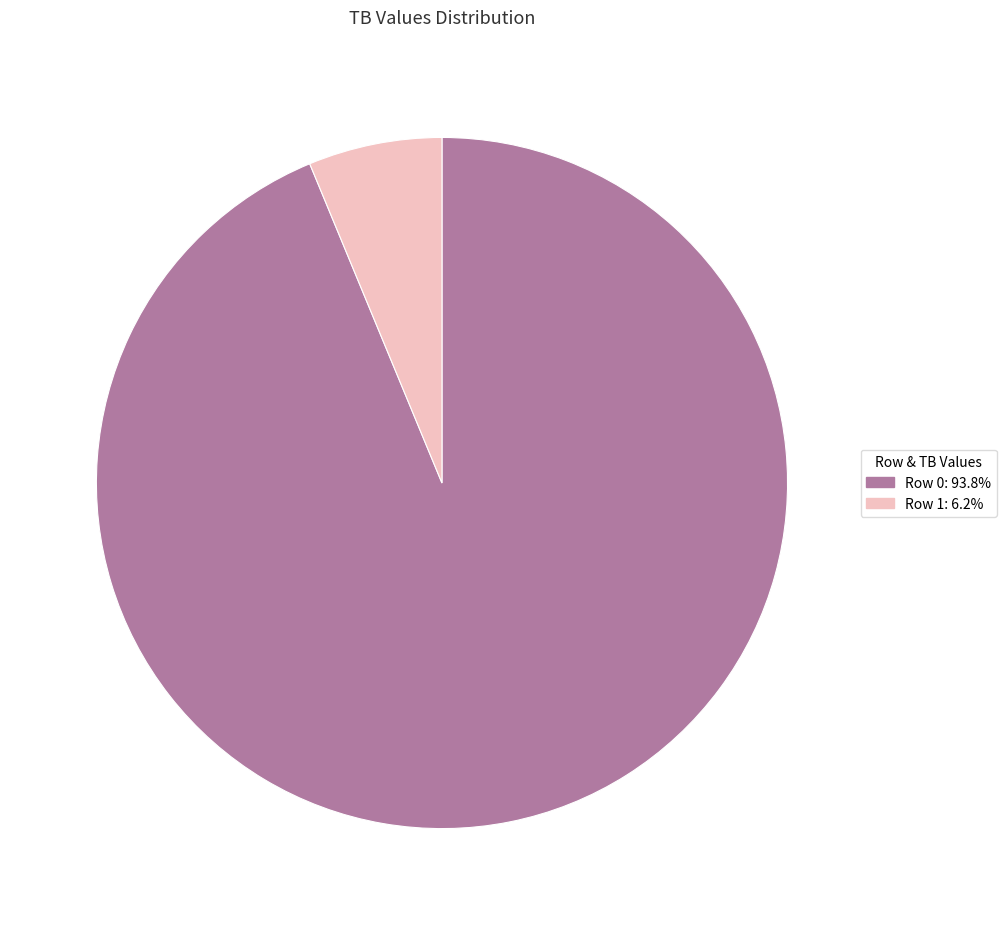

Is there a majority slice in this chart?

Yes